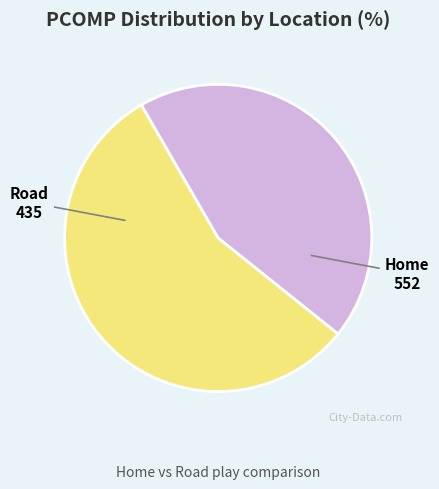

Rank the categories by value from lowest to highest.

Road, Home